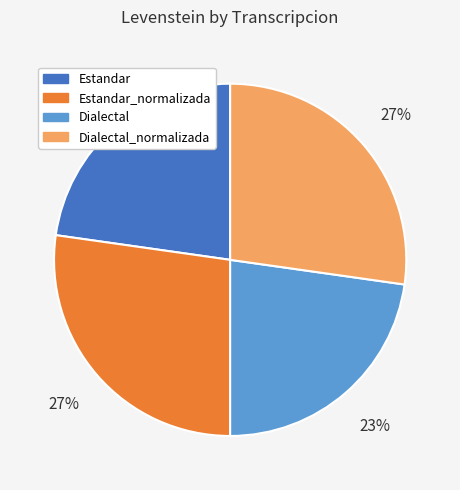

To the nearest percent, what is the average slice percentage?

25%